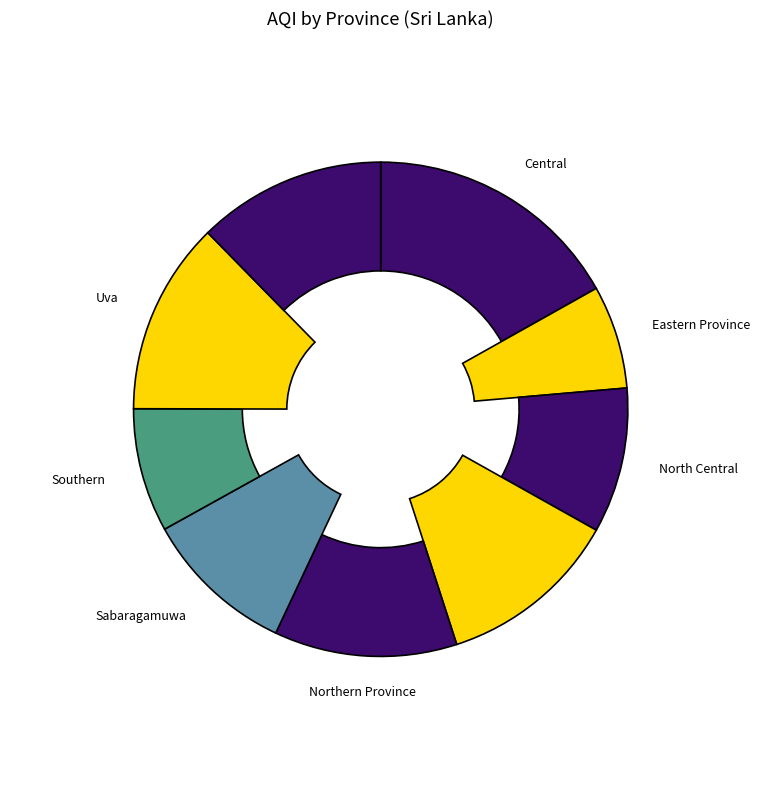

Count the number of slices in the pie.

9